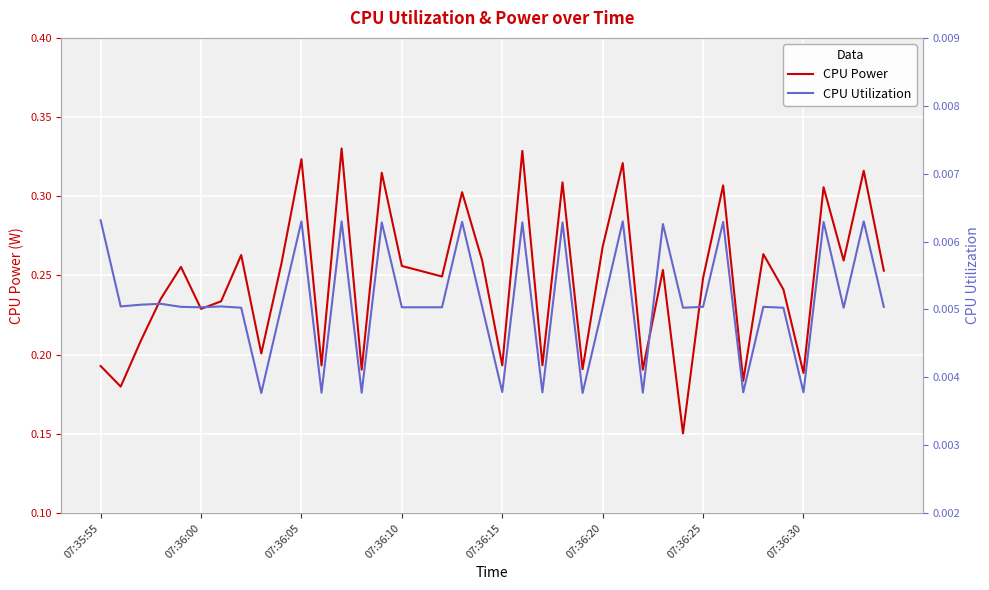

Between 16 and 23, which series saw the biggest shift?

CPU Power